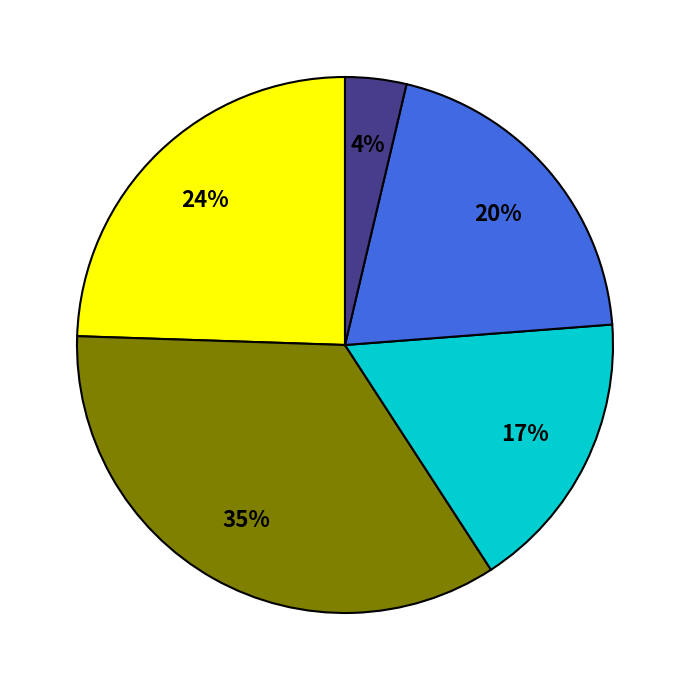

To the nearest percent, what is the difference between the largest and smallest slice percentages?

31%